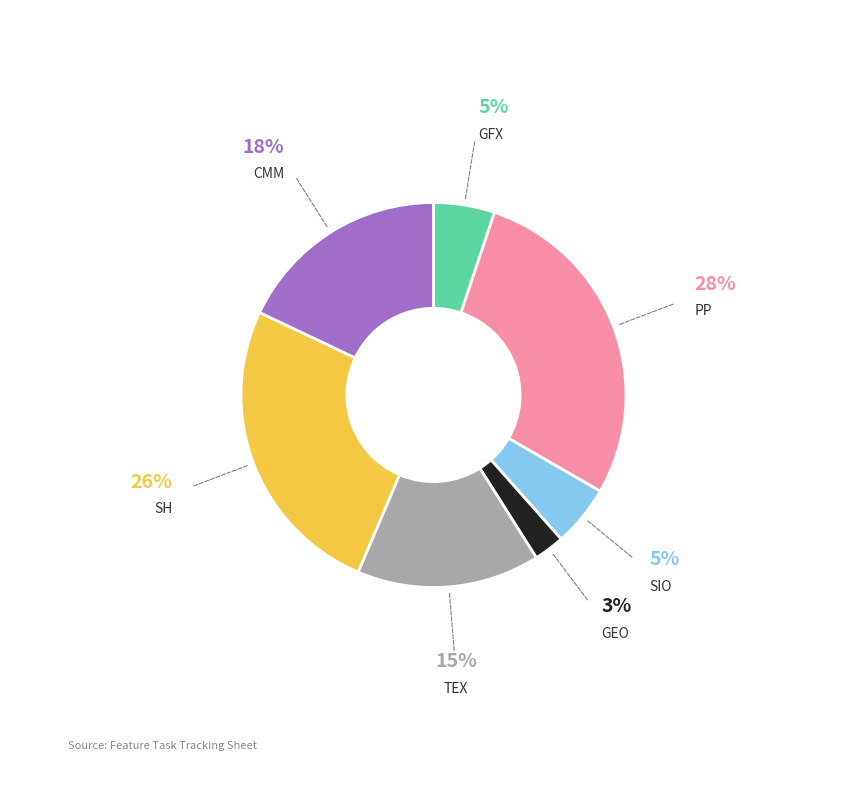

Count the number of slices in the pie.

7